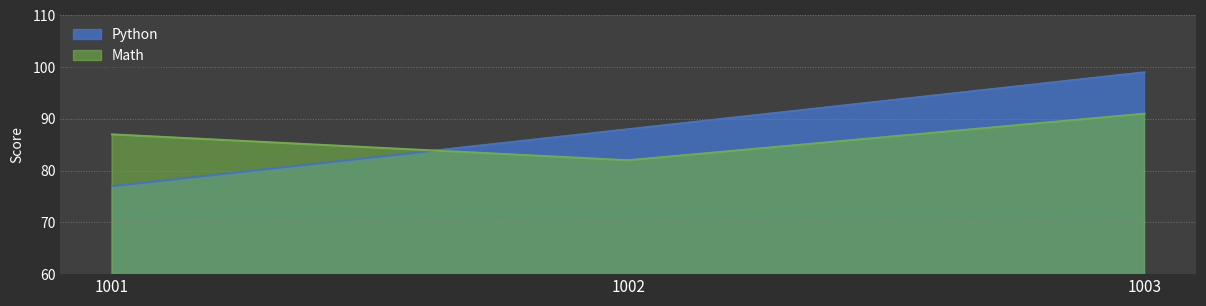

Which category has the lowest value across all series?

1001